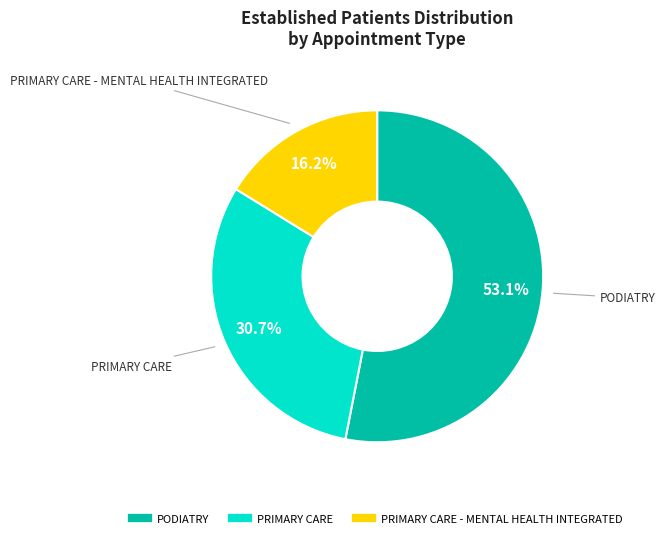

Is there a majority slice in this chart?

Yes